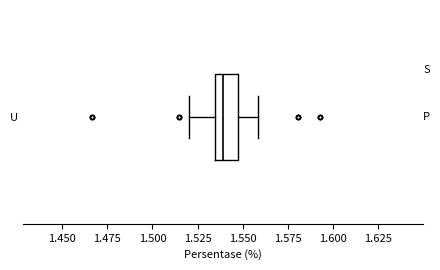

Transcribe this box plot: give where the median line is, the range the box spans, and where the two whiskers end, as read against the x-axis. The values are not printed on the chart, so give them approximately, as read against the axis.

median 1.540, box 1.535 to 1.545, whiskers 1.520 to 1.560